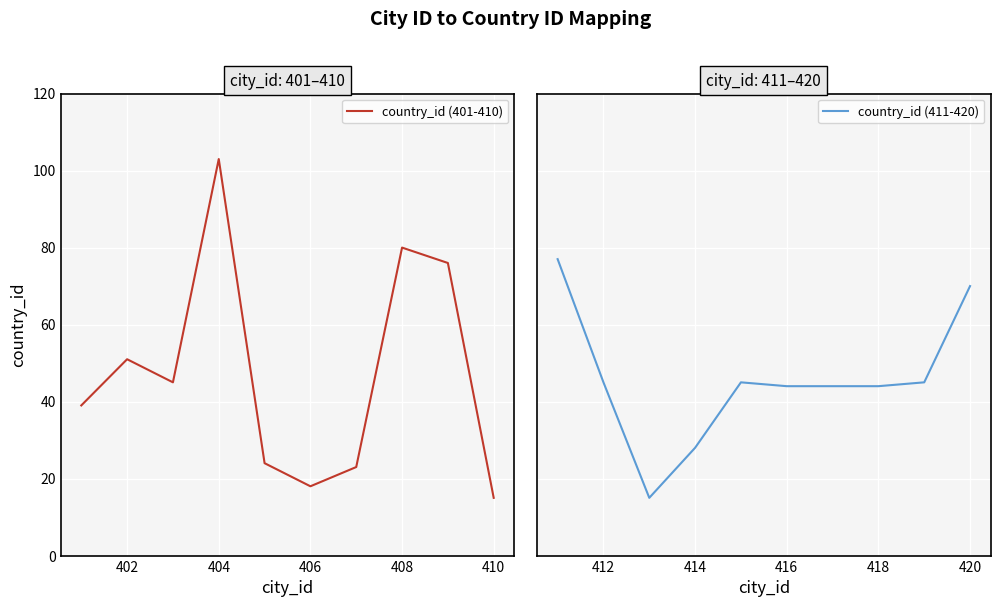

What is the value of the country_id (411-420) point at the 1st from the left?

77